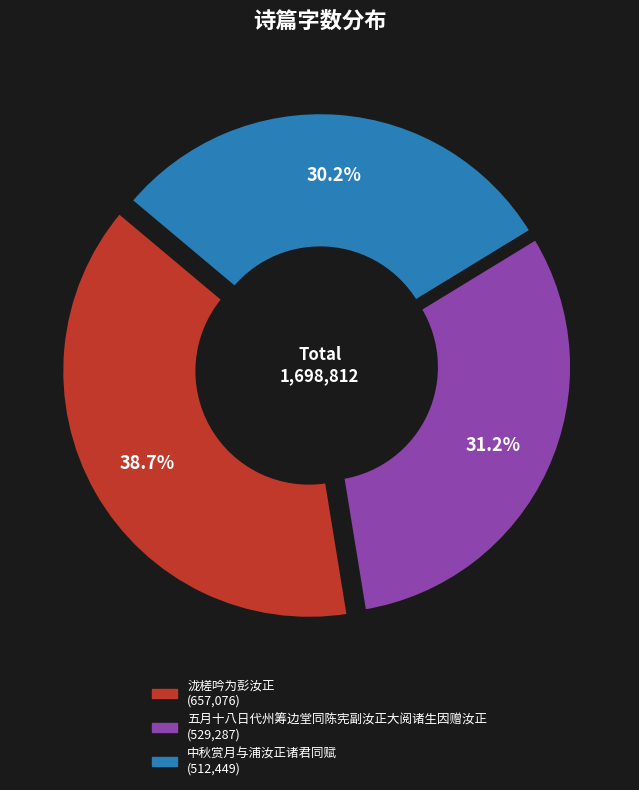

What is the ratio of the value at 中秋赏月与浦汝正诸君同赋 to the value at 五月十八日代州筹边堂同陈宪副汝正大阅诸生因赠汝正?

1.0